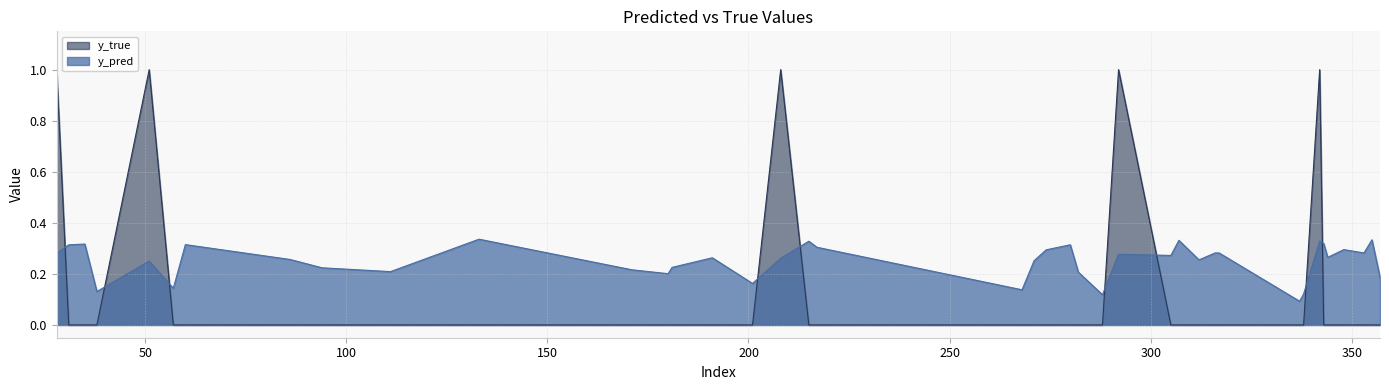

True or false: y_true and y_pred cross at least once.

True